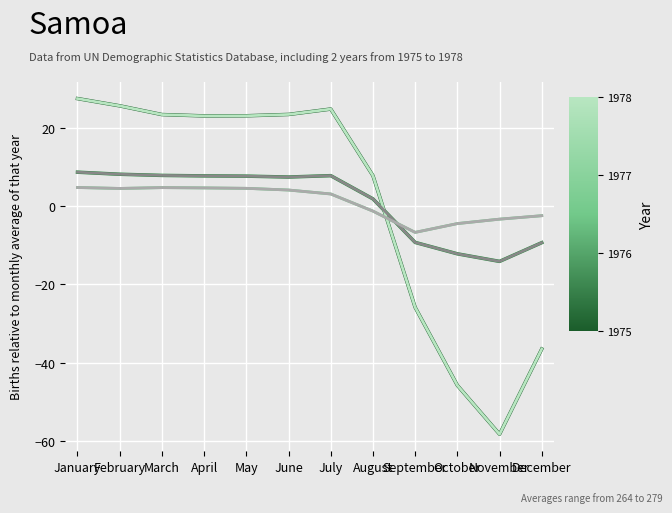

What is the total value across all series at October?

-124.8